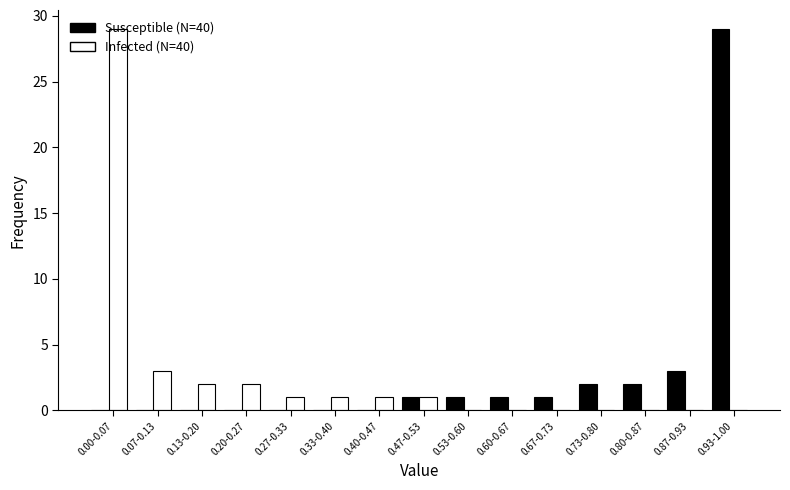

What is the maximum value shown in the chart?

29